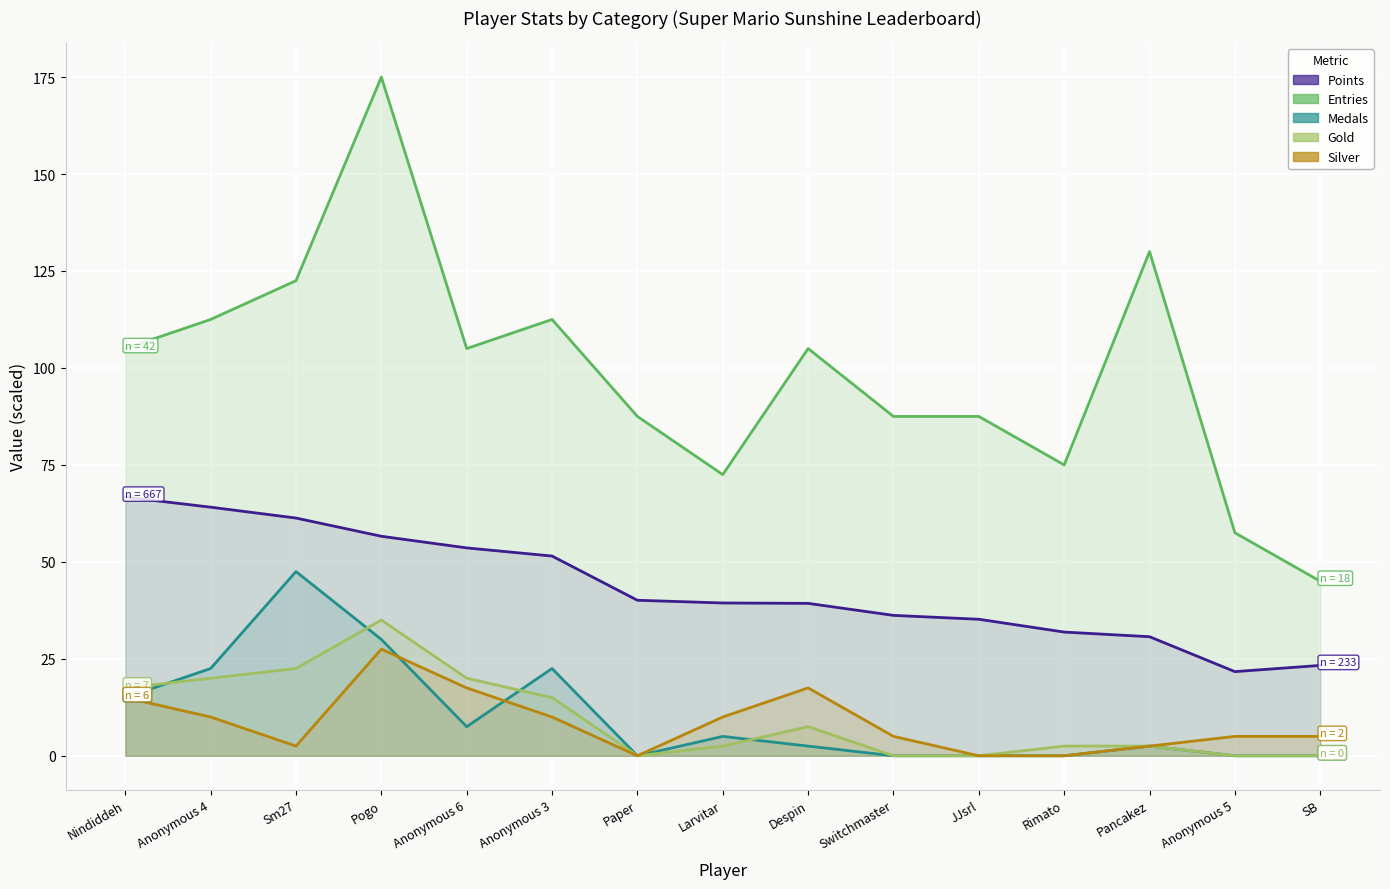

Which series has the largest total across all categories?

Entries